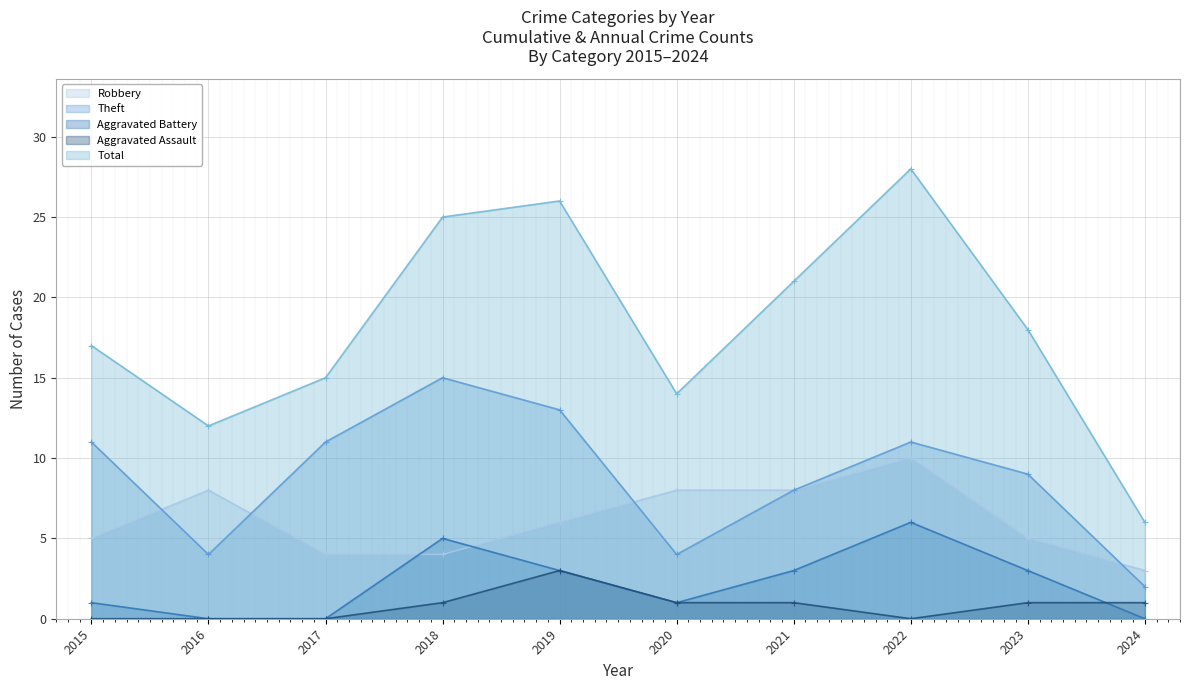

Reading left to right, list all the values displayed in this chart.

Robbery: 2015=5	2016=8	2017=4	2018=4	2019=6	2020=8	2021=8	2022=10	2023=5	2024=3
Theft: 2015=11	2016=4	2017=11	2018=15	2019=13	2020=4	2021=8	2022=11	2023=9	2024=2
Aggravated Battery: 2015=1	2016=0	2017=0	2018=5	2019=3	2020=1	2021=3	2022=6	2023=3	2024=0
Aggravated Assault: 2015=0	2016=0	2017=0	2018=1	2019=3	2020=1	2021=1	2022=0	2023=1	2024=1
Total: 2015=17	2016=12	2017=15	2018=25	2019=26	2020=14	2021=21	2022=28	2023=18	2024=6